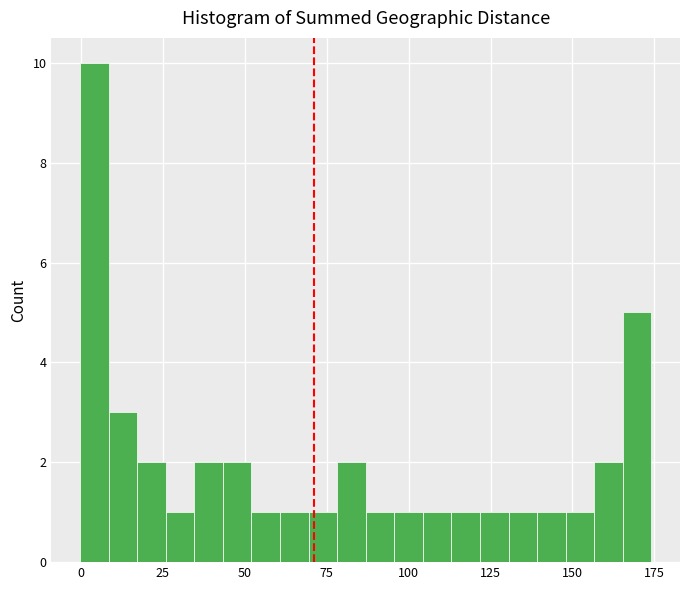

Around what value on the x-axis is the tallest bar? Give the approximate position of its centre, as read against the axis.

5